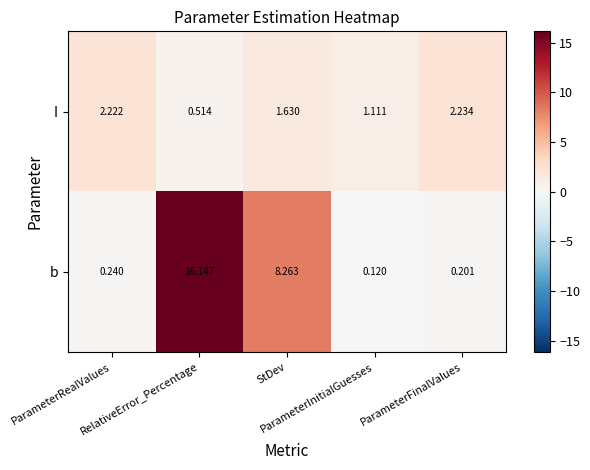

Rank the series by their average value, from lowest to highest.

I, b